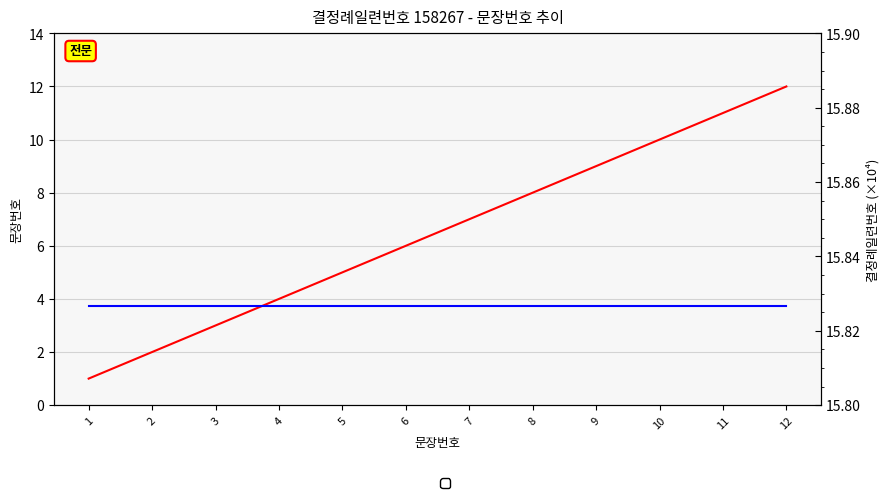

What is the average value of the 문장번호 series?

6.5